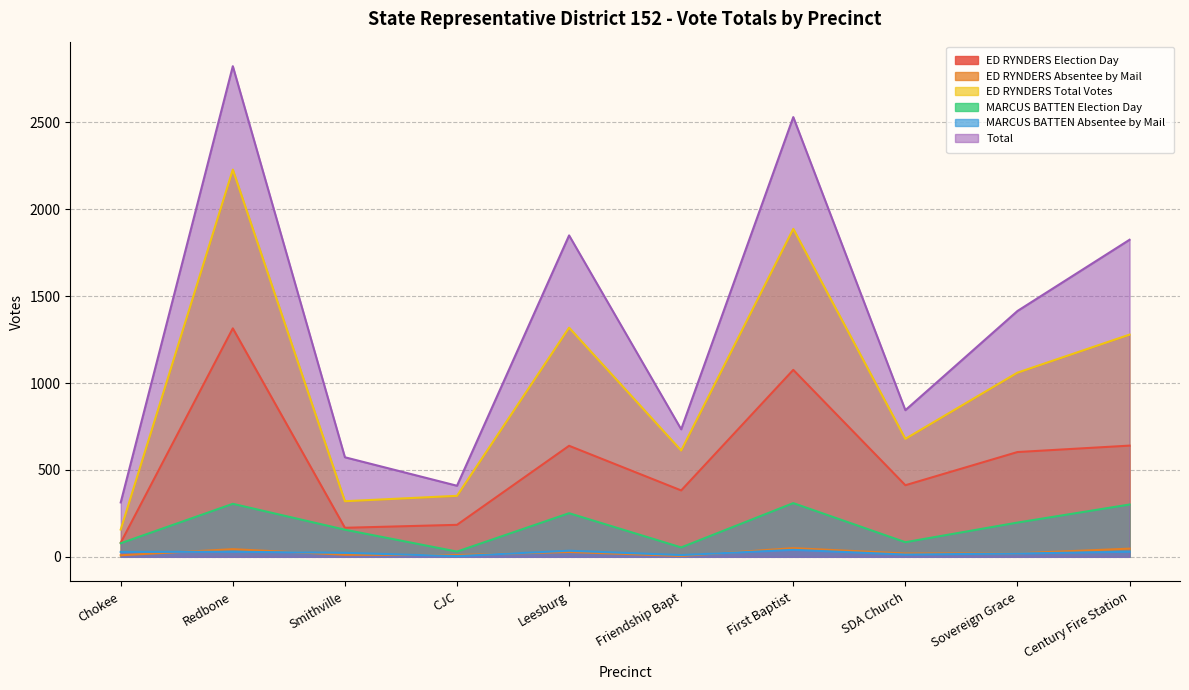

What is the difference between the maximum and second lowest values in the ED RYNDERS Election Day series?

1148